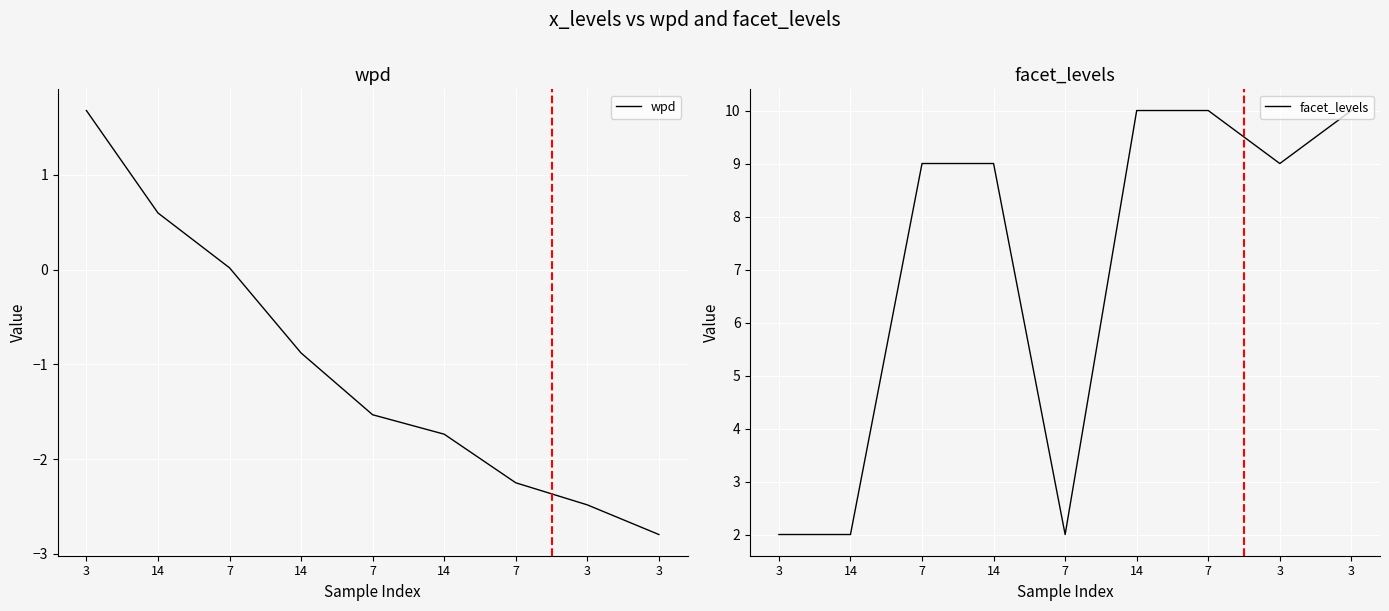

Where is the first local minimum for facet_levels?

7